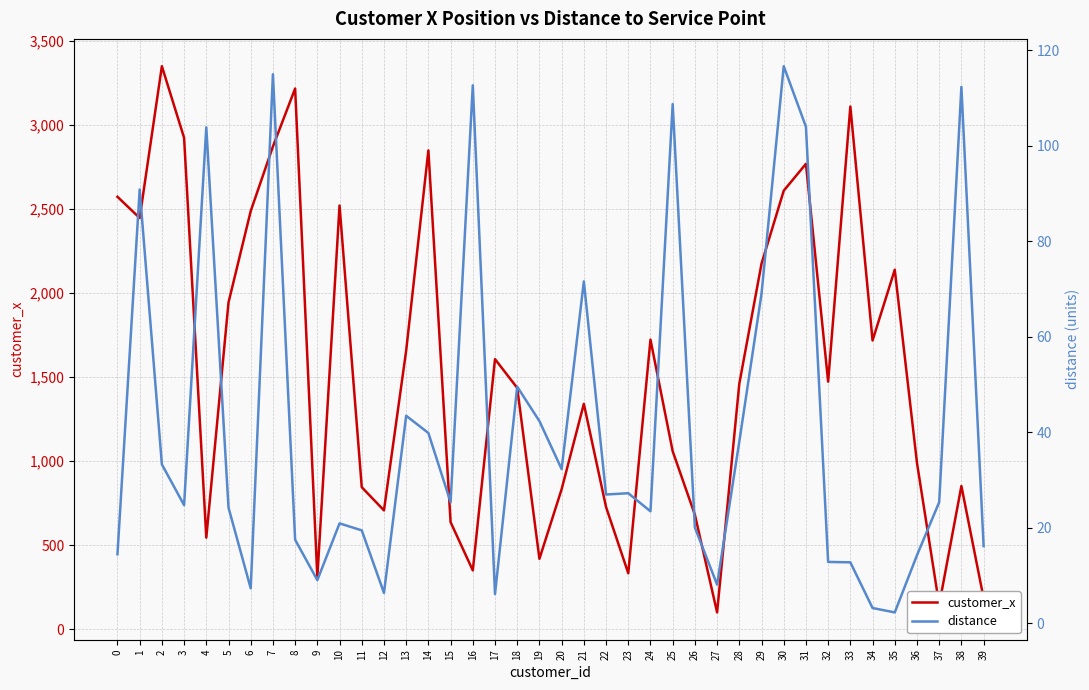

True or false: distance and customer_x intersect in this chart.

False